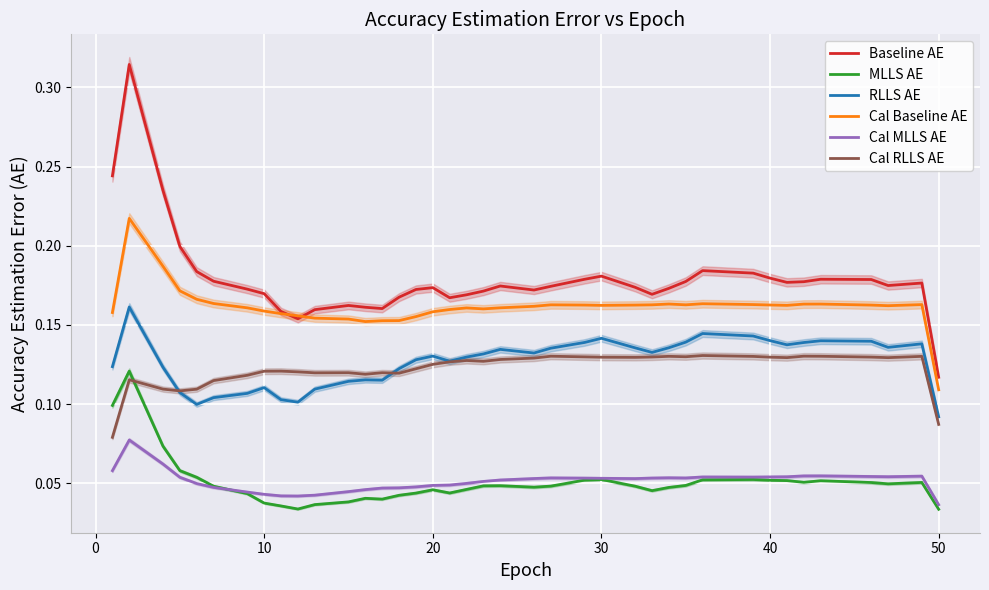

True or false: Cal RLLS AE and Baseline AE intersect in this chart.

False